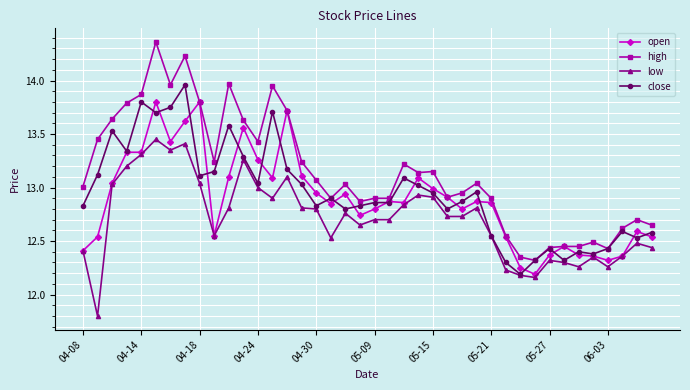

What is the lowest value of the low series?

11.8